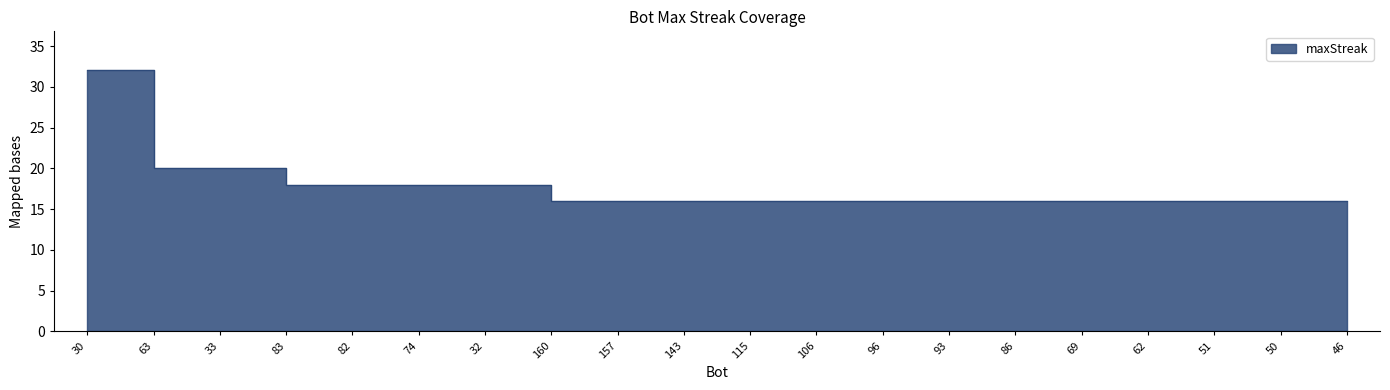

What is the approximate value at 83?

18